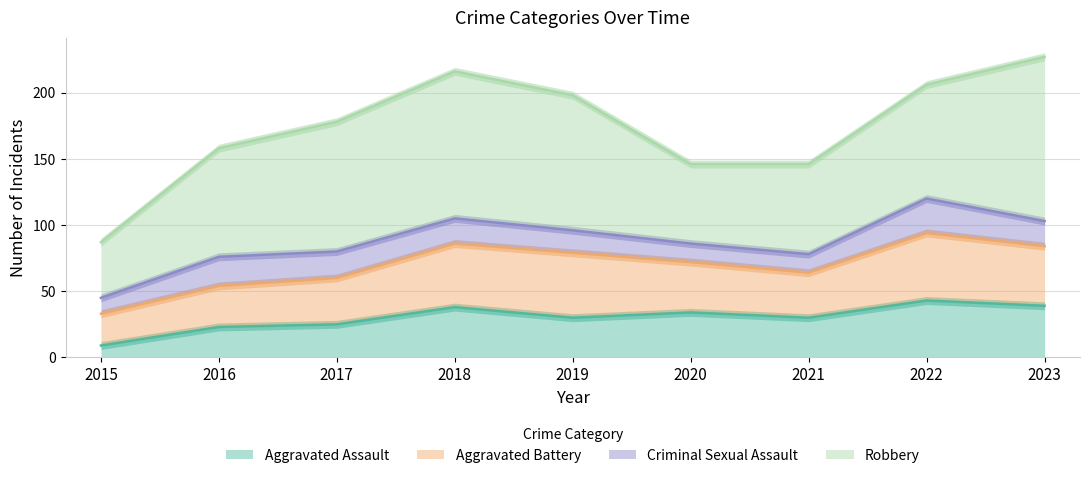

Where does the Robbery series first go above 86?

2017